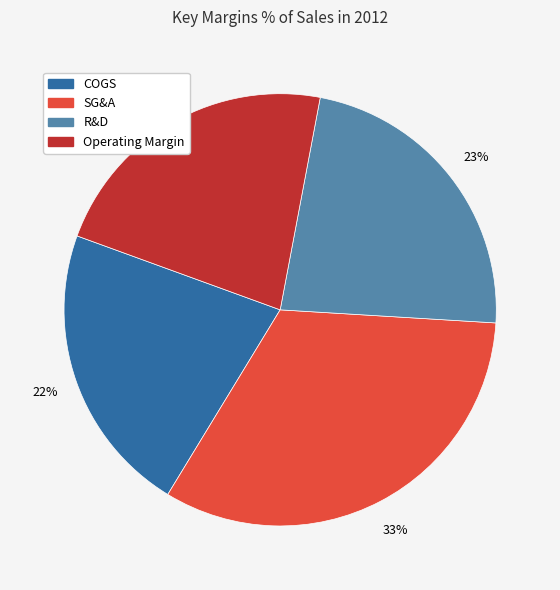

How many segments does this pie chart have?

4